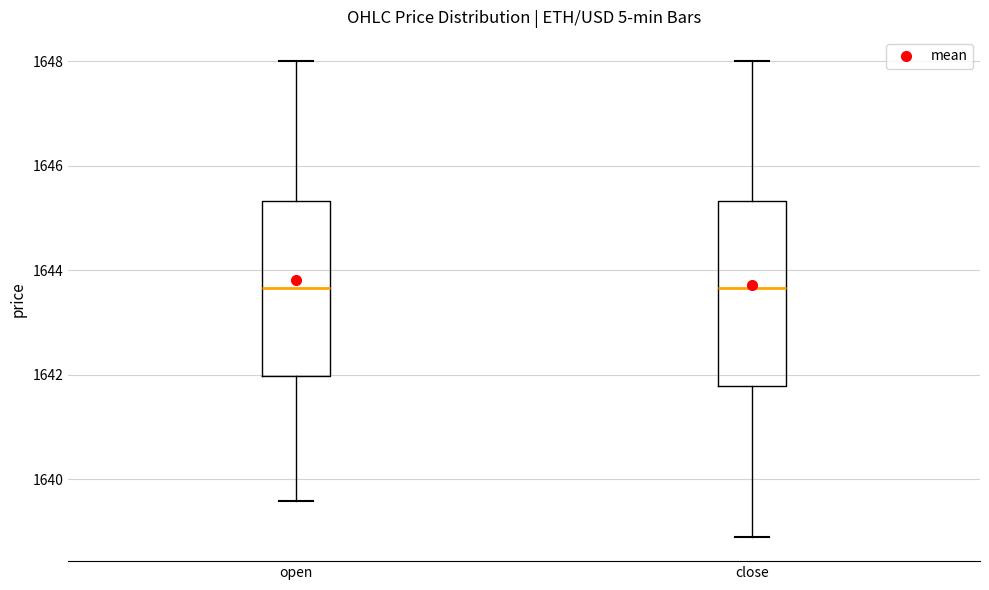

Where does the lower whisker of the box for close end on the y-axis? The values are not printed on the chart, so give them approximately, as read against the axis.

1638.8